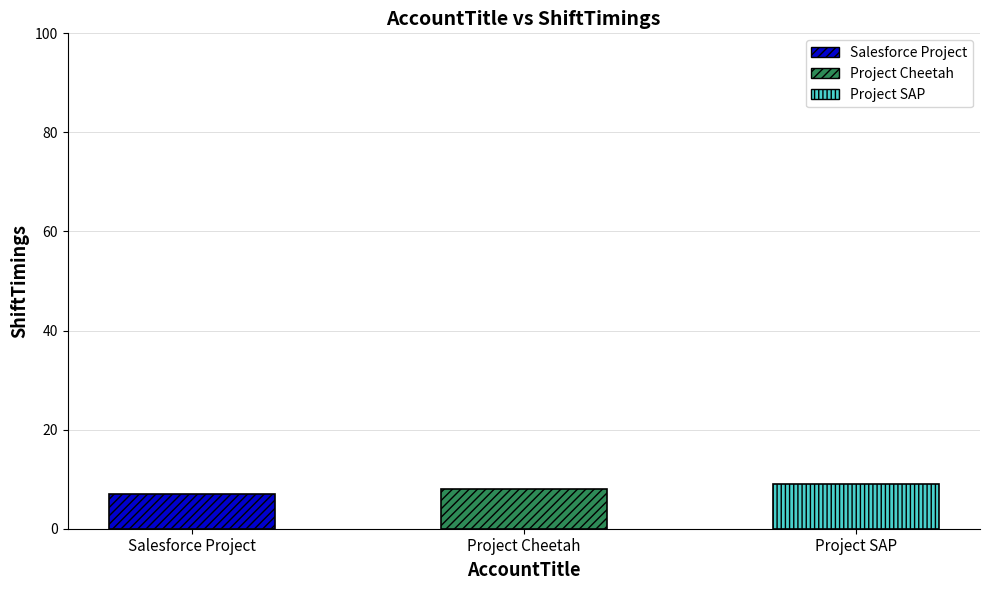

What is the average value?

8